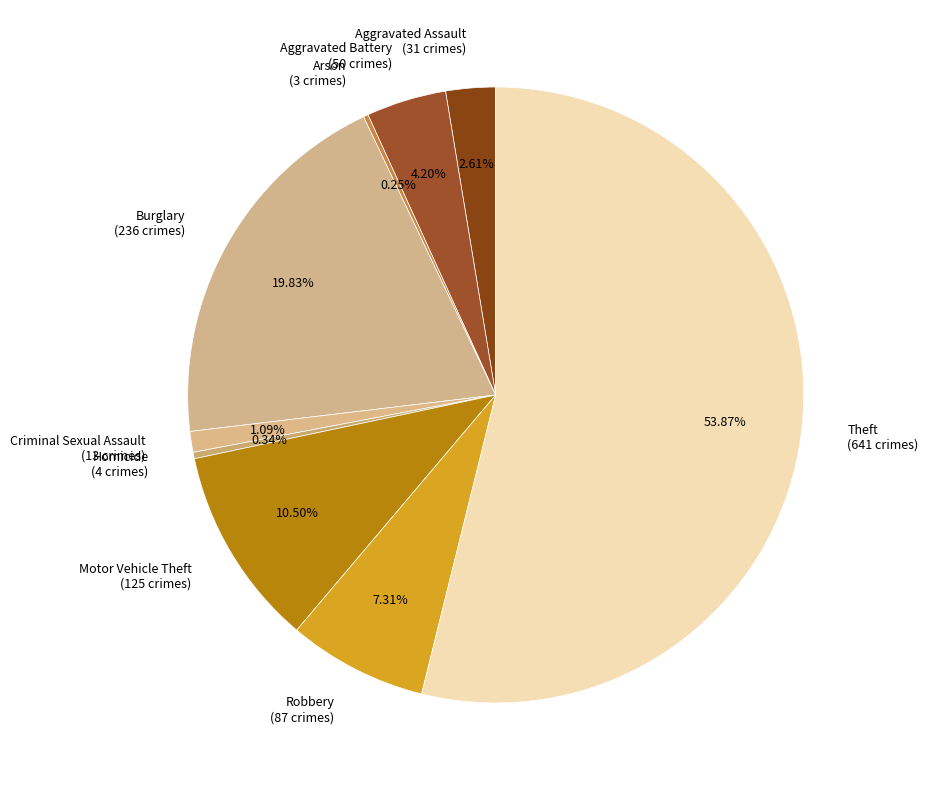

Does Motor Vehicle Theft (125 crimes) account for over 50% of the chart?

No